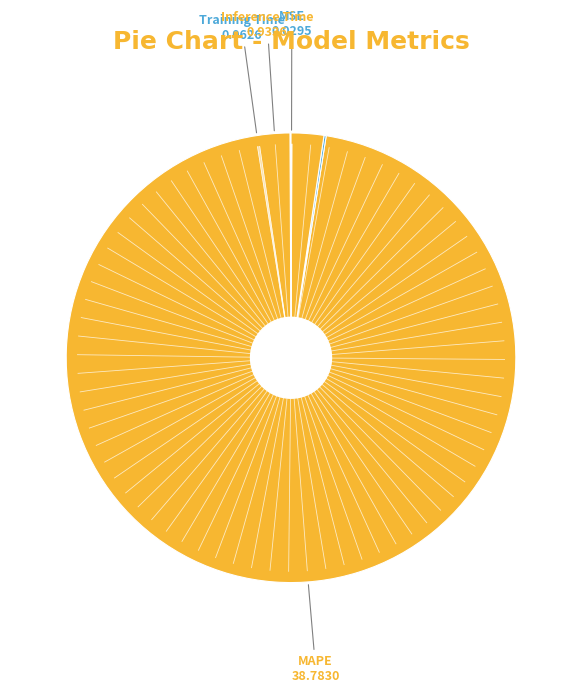

Does any single category account for the majority?

Yes